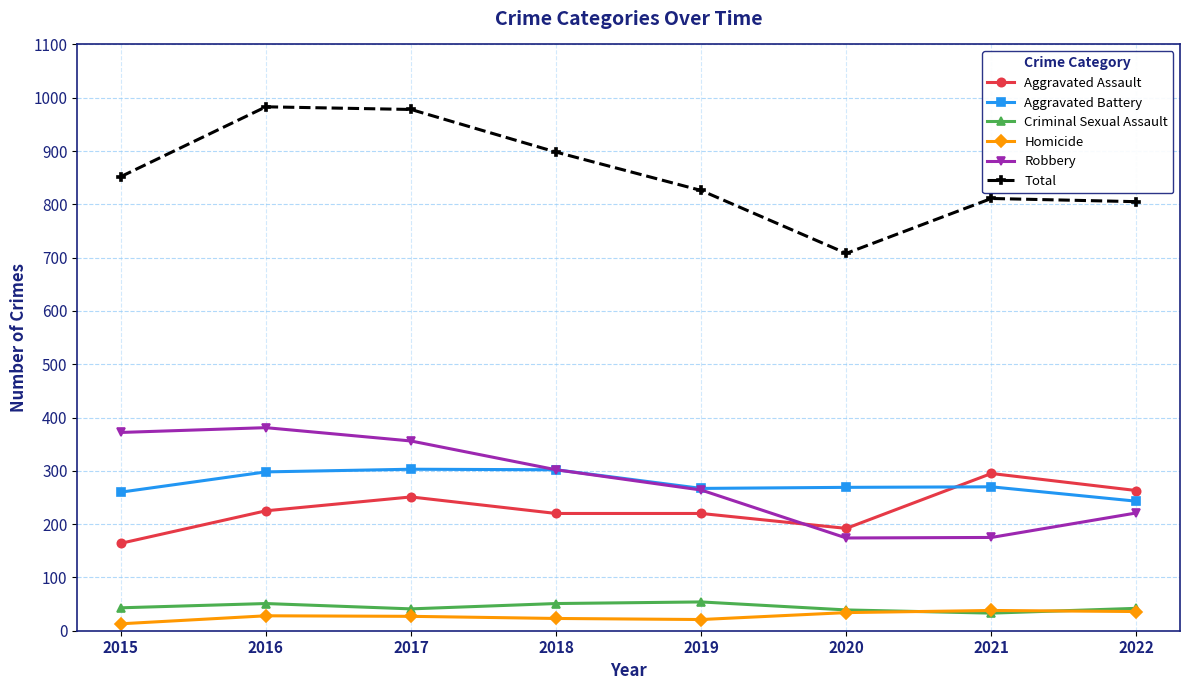

What is the value of the Homicide point at the 6th from the left?

34